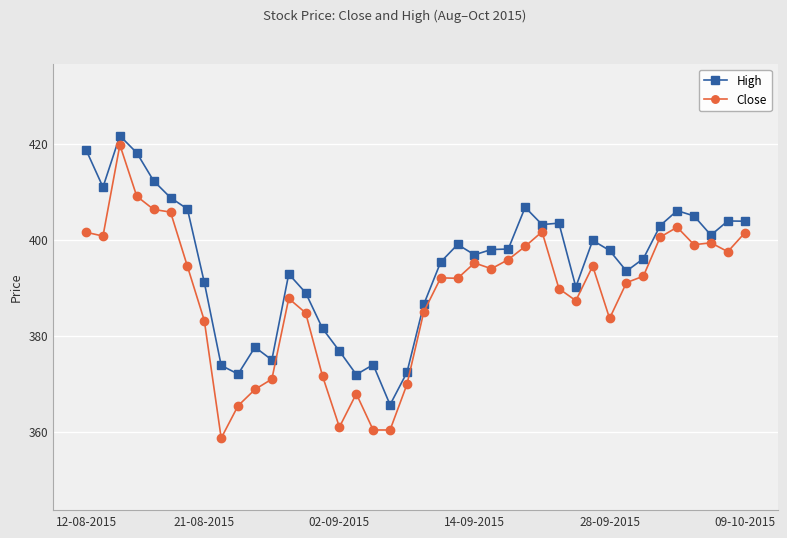

Which series has the largest range (max minus min)?

Close